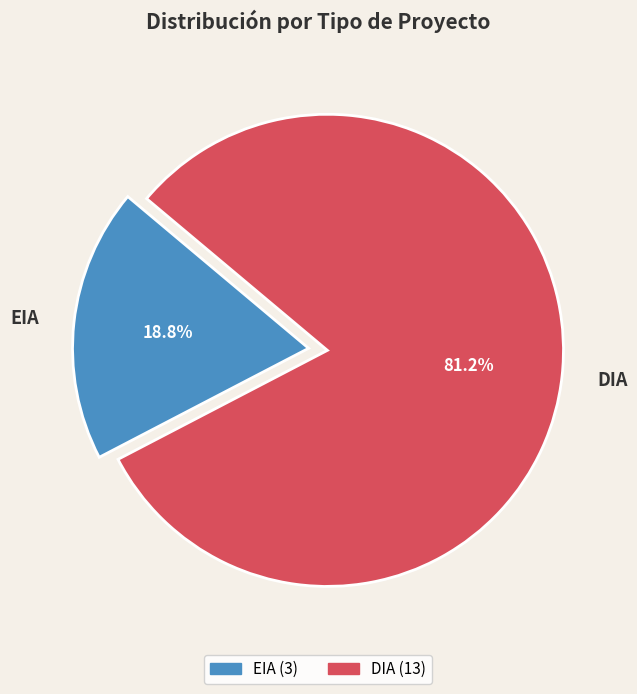

Does DIA account for over 50% of the chart?

Yes